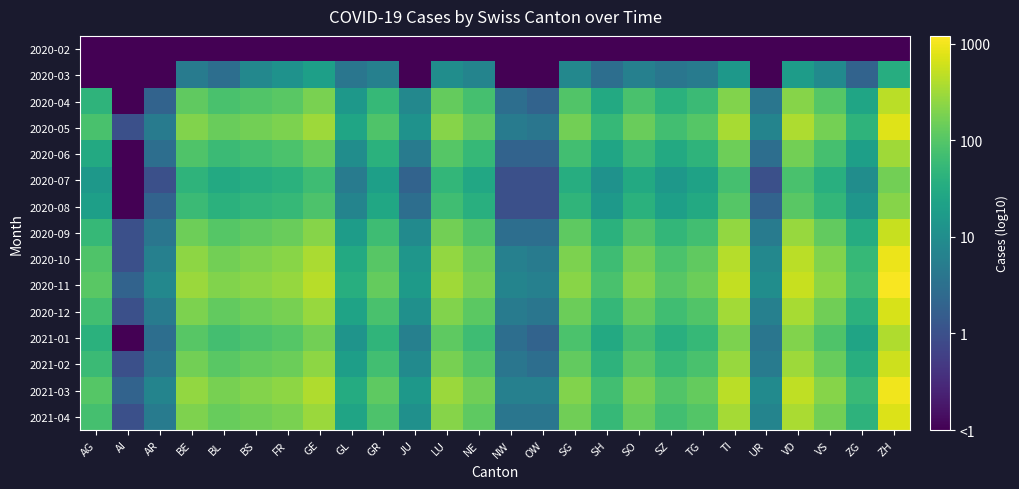

Reading left to right, what are all the values shown in this chart?

2020-02: AG=-1.0	AI=-1.0	AR=-1.0	BE=-1.0	BL=-1.0	BS=-1.0	FR=-1.0	GE=-1.0	GL=-1.0	GR=-1.0	JU=-1.0	LU=-1.0	NE=-1.0	NW=-1.0	OW=-1.0	SG=-1.0	SH=-1.0	SO=-1.0	SZ=-1.0	TG=-1.0	TI=-1.0	UR=-1.0	VD=-1.0	VS=-1.0	ZG=-1.0	ZH=-1.0
2020-03: AG=-1.0	AI=-1.0	AR=-1.0	BE=0.7	BL=0.5	BS=0.9	FR=1.1	GE=1.3	GL=0.6	GR=0.8	JU=-1.0	LU=1.0	NE=0.8	NW=-1.0	OW=-1.0	SG=0.9	SH=0.5	SO=0.8	SZ=0.6	TG=0.7	TI=1.2	UR=-1.0	VD=1.3	VS=1.0	ZG=0.3	ZH=1.5
2020-04: AG=1.7	AI=-1.0	AR=0.3	BE=2.1	BL=1.9	BS=2.0	FR=2.0	GE=2.3	GL=1.2	GR=1.7	JU=0.9	LU=2.1	NE=1.9	NW=0.5	OW=0.3	SG=2.0	SH=1.5	SO=1.9	SZ=1.6	TG=1.8	TI=2.3	UR=0.6	VD=2.3	VS=2.0	ZG=1.4	ZH=2.7
2020-05: AG=1.9	AI=0.0	AR=0.7	BE=2.3	BL=2.1	BS=2.2	FR=2.3	GE=2.5	GL=1.4	GR=2.0	JU=1.1	LU=2.3	NE=2.1	NW=0.7	OW=0.6	SG=2.2	SH=1.7	SO=2.1	SZ=1.8	TG=2.0	TI=2.5	UR=0.8	VD=2.6	VS=2.2	ZG=1.7	ZH=2.9
2020-06: AG=1.5	AI=-1.0	AR=0.5	BE=2.0	BL=1.8	BS=1.8	FR=1.9	GE=2.1	GL=1.0	GR=1.6	JU=0.7	LU=2.0	NE=1.7	NW=0.3	OW=0.3	SG=1.8	SH=1.4	SO=1.8	SZ=1.5	TG=1.7	TI=2.2	UR=0.5	VD=2.2	VS=1.9	ZG=1.3	ZH=2.5
2020-07: AG=1.2	AI=-1.0	AR=0.0	BE=1.7	BL=1.5	BS=1.5	FR=1.6	GE=1.8	GL=0.7	GR=1.3	JU=0.3	LU=1.7	NE=1.4	NW=0.0	OW=0.0	SG=1.5	SH=1.1	SO=1.5	SZ=1.2	TG=1.3	TI=1.9	UR=0.0	VD=1.9	VS=1.6	ZG=1.0	ZH=2.2
2020-08: AG=1.3	AI=-1.0	AR=0.3	BE=1.8	BL=1.6	BS=1.7	FR=1.7	GE=1.9	GL=0.8	GR=1.4	JU=0.5	LU=1.8	NE=1.6	NW=0.0	OW=0.0	SG=1.7	SH=1.2	SO=1.6	SZ=1.3	TG=1.5	TI=2.0	UR=0.3	VD=2.0	VS=1.7	ZG=1.1	ZH=2.3
2020-09: AG=1.7	AI=0.0	AR=0.6	BE=2.2	BL=2.0	BS=2.1	FR=2.1	GE=2.3	GL=1.3	GR=1.8	JU=1.0	LU=2.2	NE=2.0	NW=0.5	OW=0.5	SG=2.1	SH=1.6	SO=2.0	SZ=1.7	TG=1.8	TI=2.4	UR=0.7	VD=2.4	VS=2.1	ZG=1.5	ZH=2.7
2020-10: AG=2.0	AI=0.0	AR=0.8	BE=2.4	BL=2.2	BS=2.3	FR=2.4	GE=2.6	GL=1.5	GR=2.0	JU=1.1	LU=2.4	NE=2.2	NW=0.8	OW=0.7	SG=2.3	SH=1.8	SO=2.2	SZ=1.9	TG=2.1	TI=2.6	UR=0.9	VD=2.7	VS=2.3	ZG=1.7	ZH=3.0
2020-11: AG=2.0	AI=0.3	AR=0.9	BE=2.5	BL=2.3	BS=2.4	FR=2.4	GE=2.6	GL=1.6	GR=2.1	JU=1.2	LU=2.5	NE=2.2	NW=0.8	OW=0.8	SG=2.4	SH=1.9	SO=2.3	SZ=2.0	TG=2.2	TI=2.7	UR=1.0	VD=2.7	VS=2.4	ZG=1.8	ZH=3.0
2020-12: AG=1.8	AI=0.0	AR=0.7	BE=2.3	BL=2.1	BS=2.2	FR=2.2	GE=2.4	GL=1.4	GR=1.9	JU=1.0	LU=2.3	NE=2.0	NW=0.7	OW=0.6	SG=2.2	SH=1.7	SO=2.1	SZ=1.8	TG=2.0	TI=2.5	UR=0.8	VD=2.5	VS=2.2	ZG=1.6	ZH=2.8
2021-01: AG=1.6	AI=-1.0	AR=0.5	BE=2.0	BL=1.9	BS=1.9	FR=2.0	GE=2.2	GL=1.1	GR=1.7	JU=0.8	LU=2.1	NE=1.8	NW=0.5	OW=0.3	SG=1.9	SH=1.5	SO=1.9	SZ=1.6	TG=1.7	TI=2.3	UR=0.6	VD=2.3	VS=2.0	ZG=1.4	ZH=2.6
2021-02: AG=1.8	AI=0.0	AR=0.6	BE=2.2	BL=2.0	BS=2.1	FR=2.2	GE=2.4	GL=1.3	GR=1.8	JU=1.0	LU=2.2	NE=2.0	NW=0.6	OW=0.5	SG=2.1	SH=1.6	SO=2.0	SZ=1.8	TG=1.9	TI=2.4	UR=0.7	VD=2.5	VS=2.1	ZG=1.6	ZH=2.8
2021-03: AG=2.0	AI=0.3	AR=0.8	BE=2.4	BL=2.3	BS=2.3	FR=2.4	GE=2.6	GL=1.5	GR=2.1	JU=1.2	LU=2.5	NE=2.2	NW=0.8	OW=0.8	SG=2.3	SH=1.9	SO=2.3	SZ=2.0	TG=2.1	TI=2.7	UR=1.0	VD=2.7	VS=2.3	ZG=1.8	ZH=3.0
2021-04: AG=1.9	AI=0.0	AR=0.7	BE=2.3	BL=2.1	BS=2.2	FR=2.3	GE=2.5	GL=1.4	GR=1.9	JU=1.0	LU=2.3	NE=2.1	NW=0.6	OW=0.6	SG=2.2	SH=1.7	SO=2.1	SZ=1.8	TG=2.0	TI=2.5	UR=0.8	VD=2.6	VS=2.2	ZG=1.6	ZH=2.9